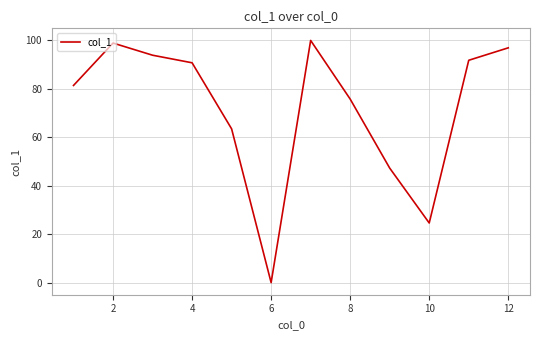

What is the maximum value shown in the chart?

99.9